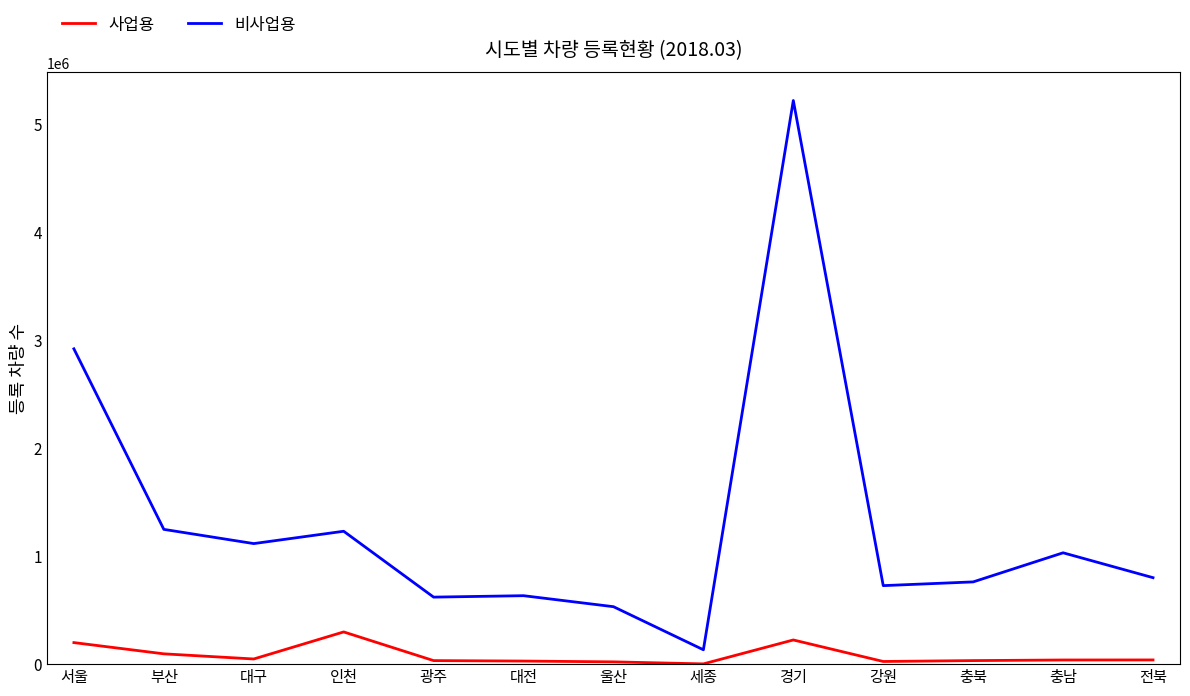

What is the minimum value for 사업용?

2354